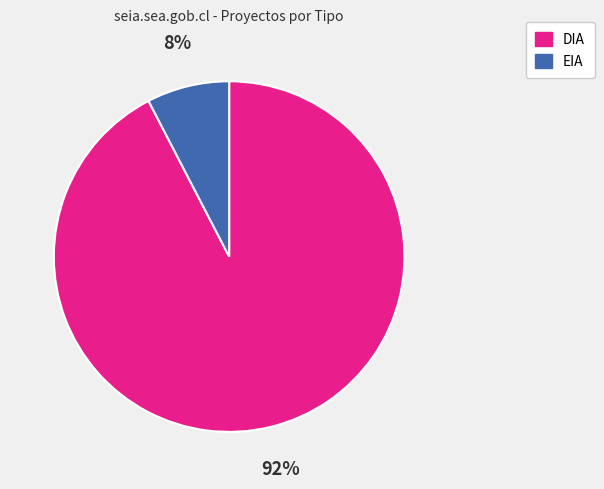

Does DIA represent more than half of the total?

Yes